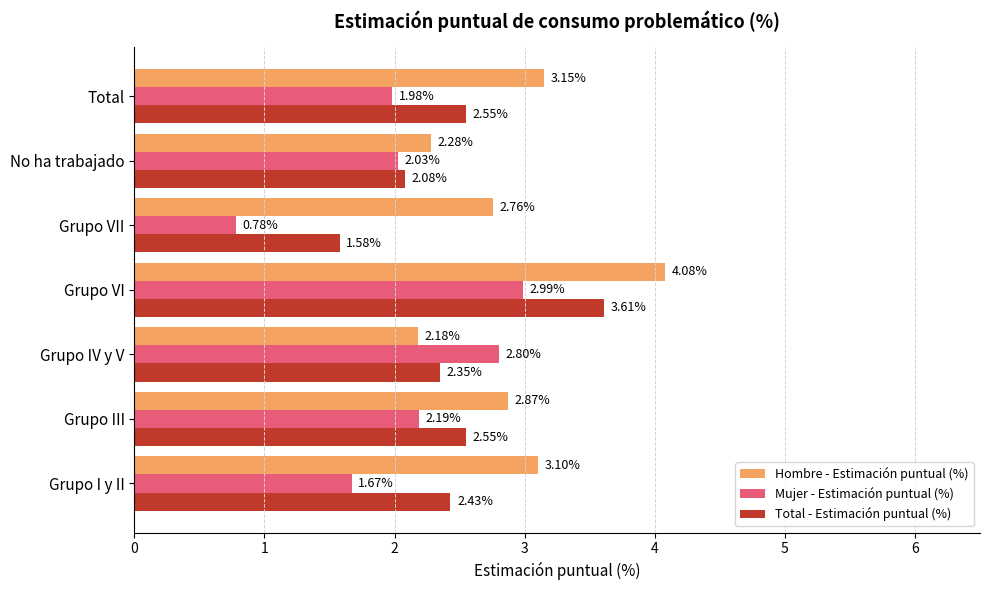

Between Grupo IV y V and No ha trabajado, which series saw the biggest shift?

Mujer - Estimación puntual (%)